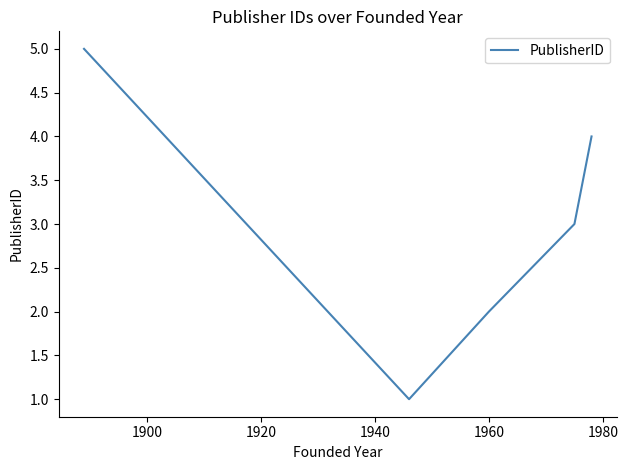

What is the sum of all values?

15